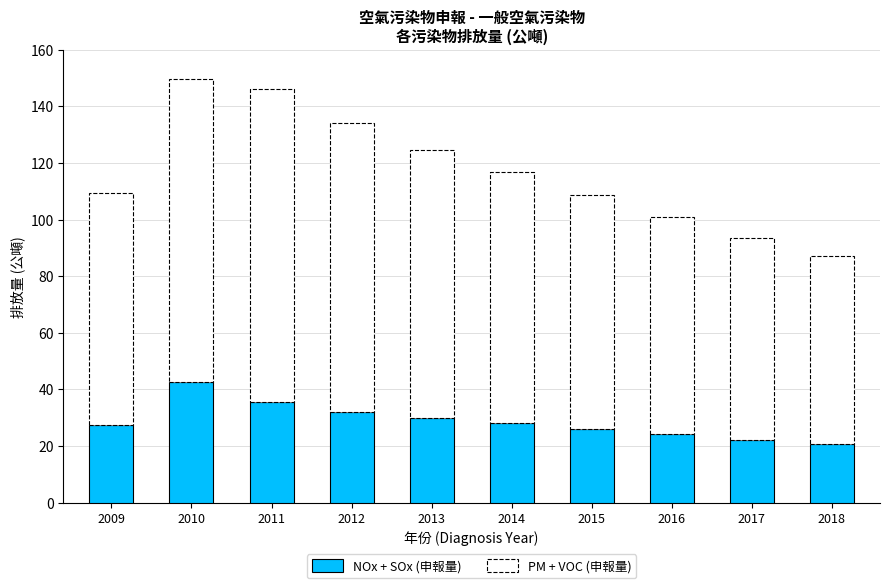

Is it true that NOx + SOx (申報量) equals 12.9 at 2018?

False